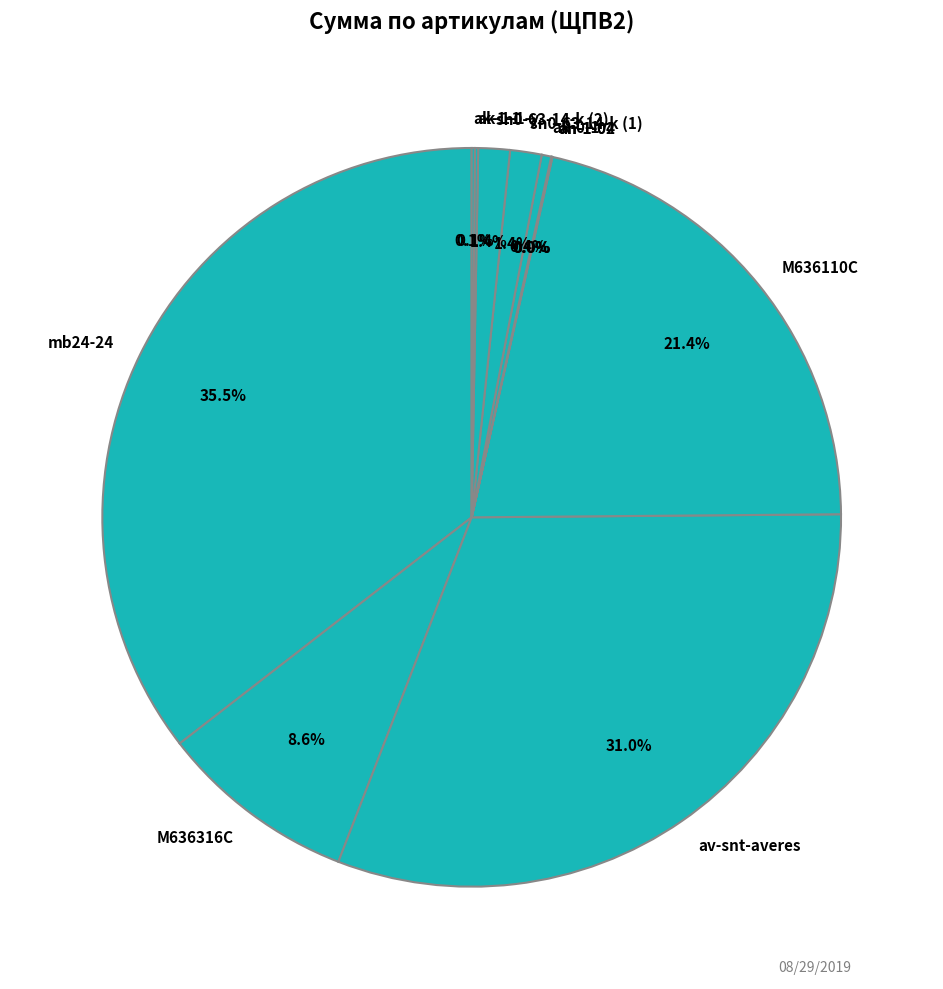

Which slice is the largest?

mb24-24